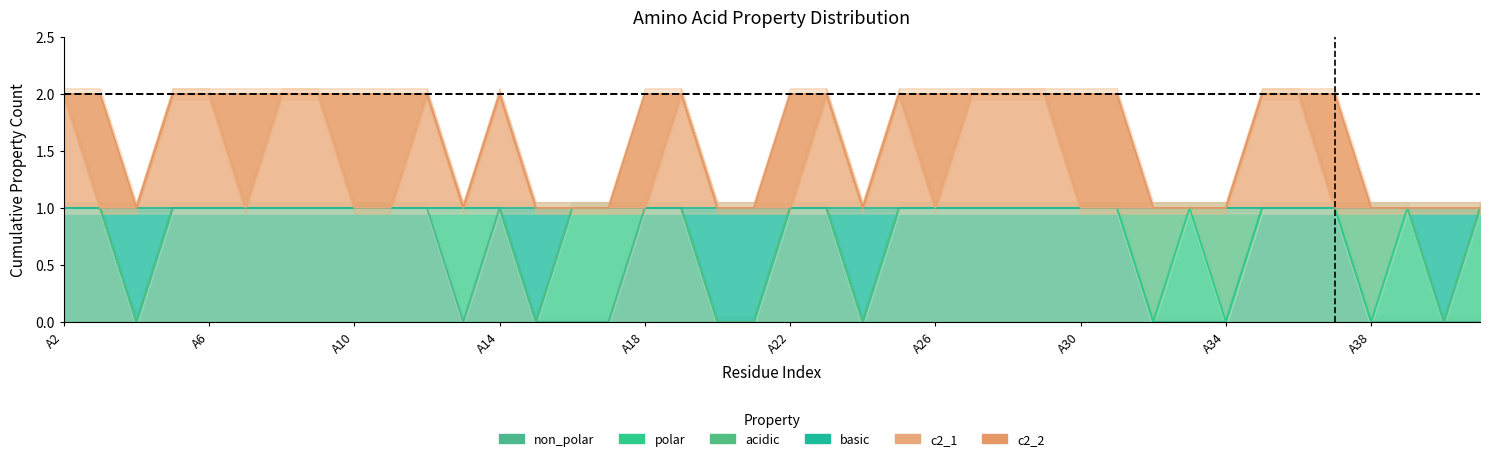

What is the value of the c2_1 point at the 25th from the left?

1